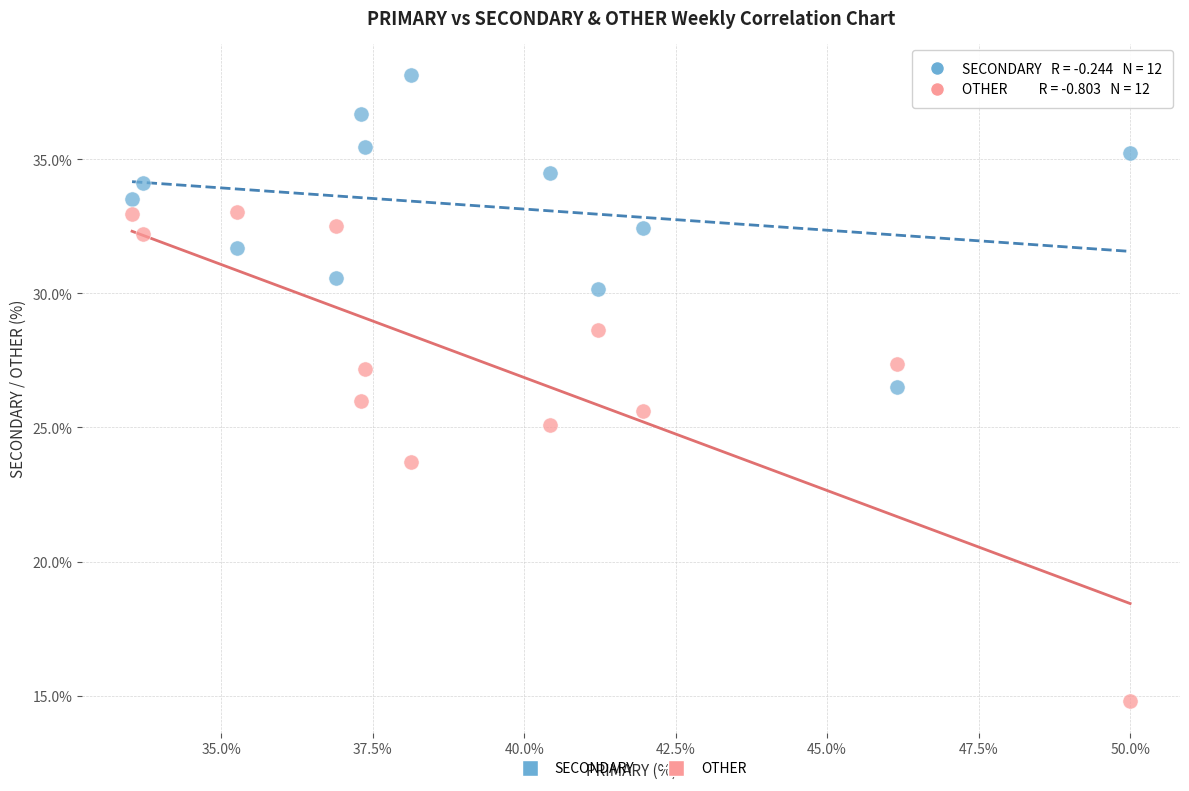

Across all data points, what is the range of X values (max minus min)?

16.5